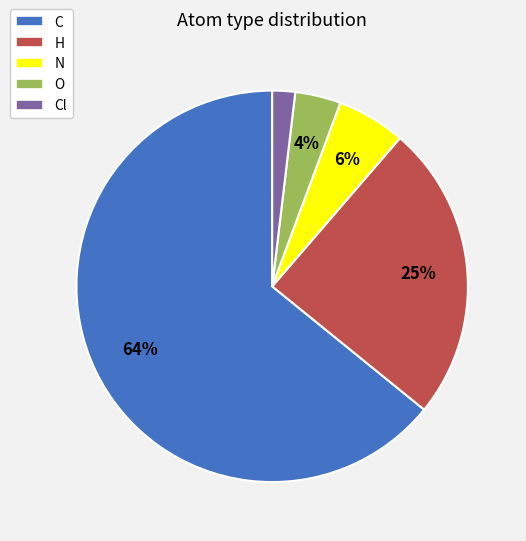

Is it true that H is 25% of the pie?

True